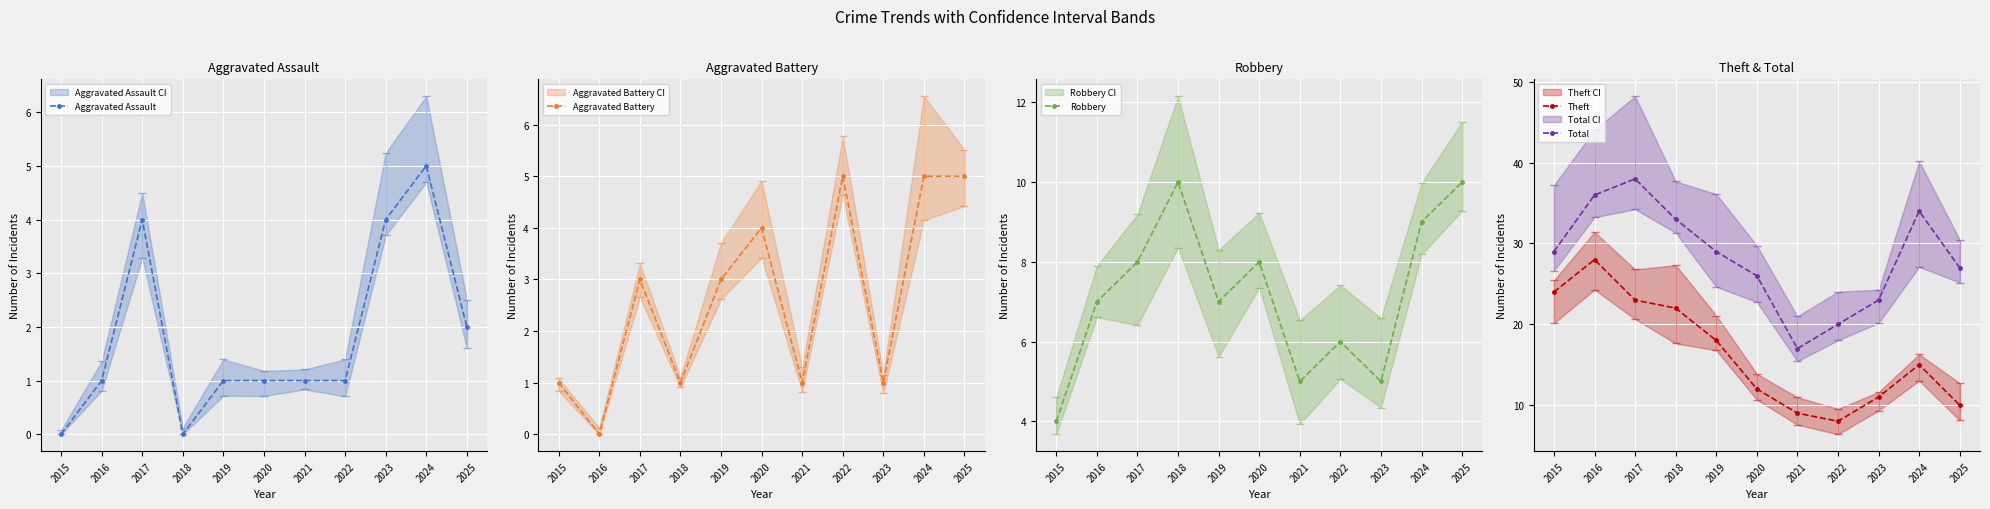

Is it true that Total equals 38 at 2017?

True